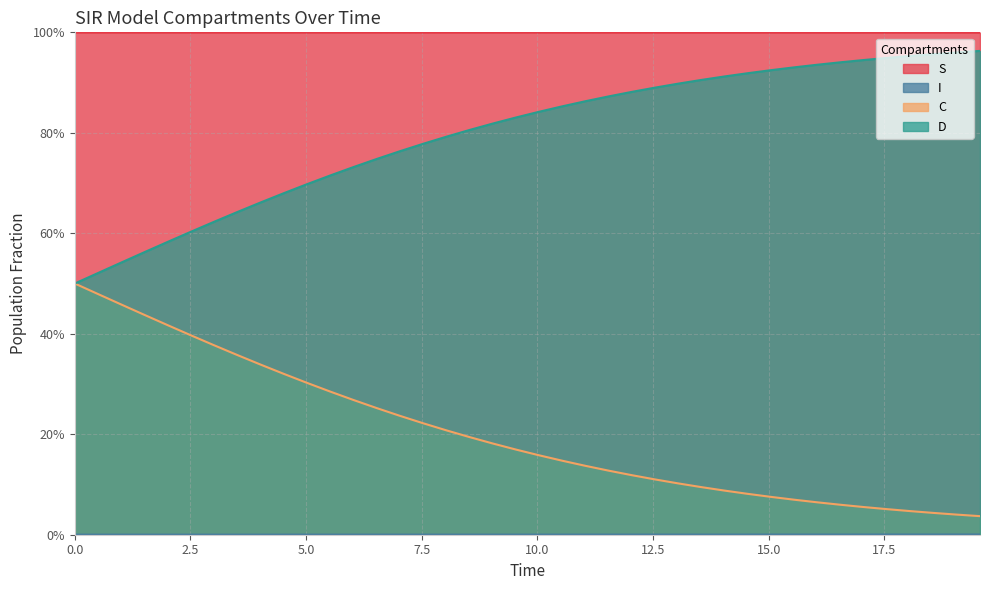

True or false: D and S cross at least once.

False